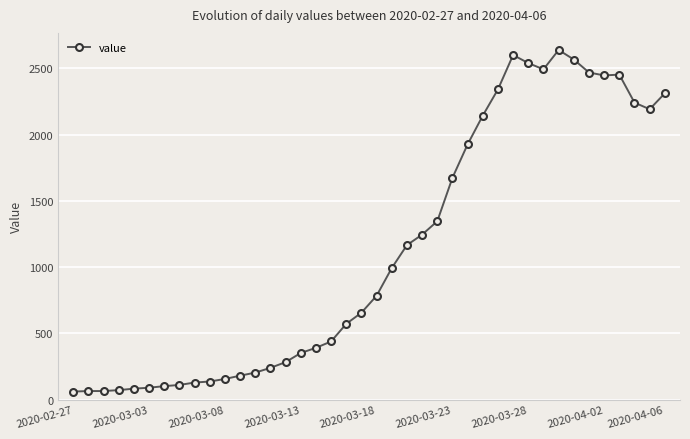

What is the value of the 26th point from the left?

1674